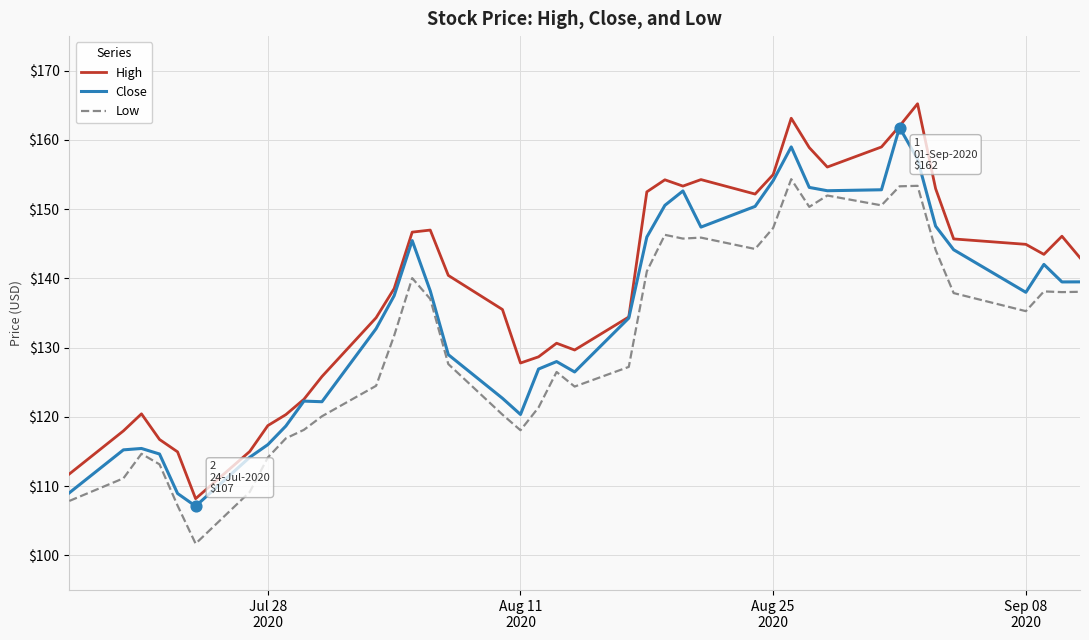

Which series has the widest spread of values?

High